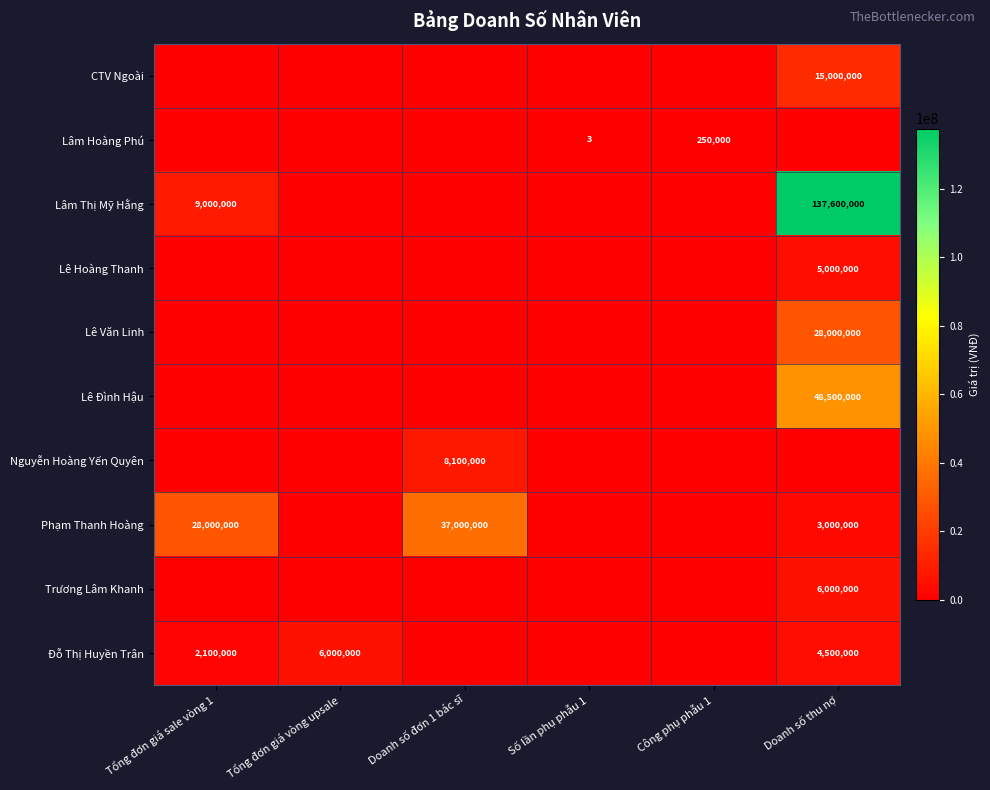

Is it true that Lâm Hoàng Phú equals 250000 at Công phụ phẫu 1?

True